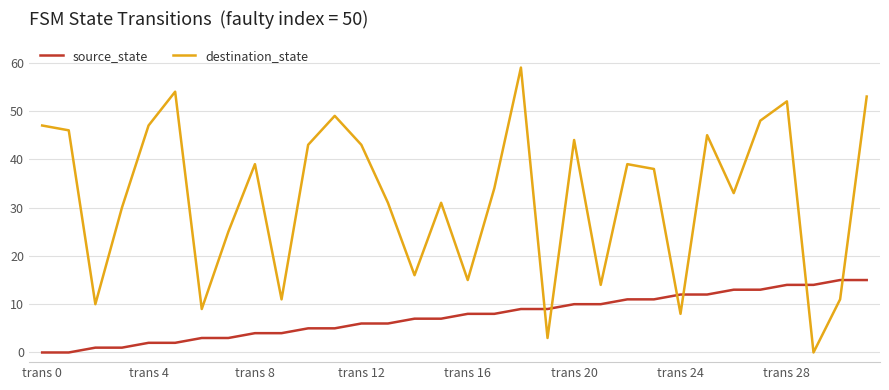

How many distinct data groups are displayed?

2